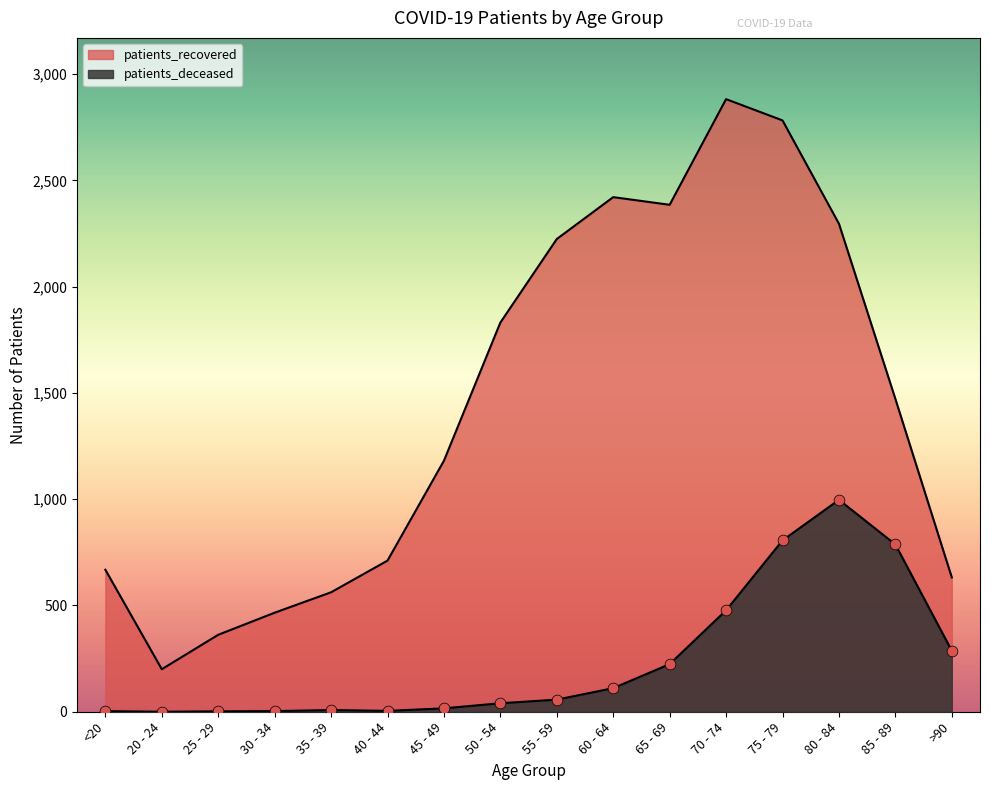

At which category is the sum across all series the highest?

75 - 79